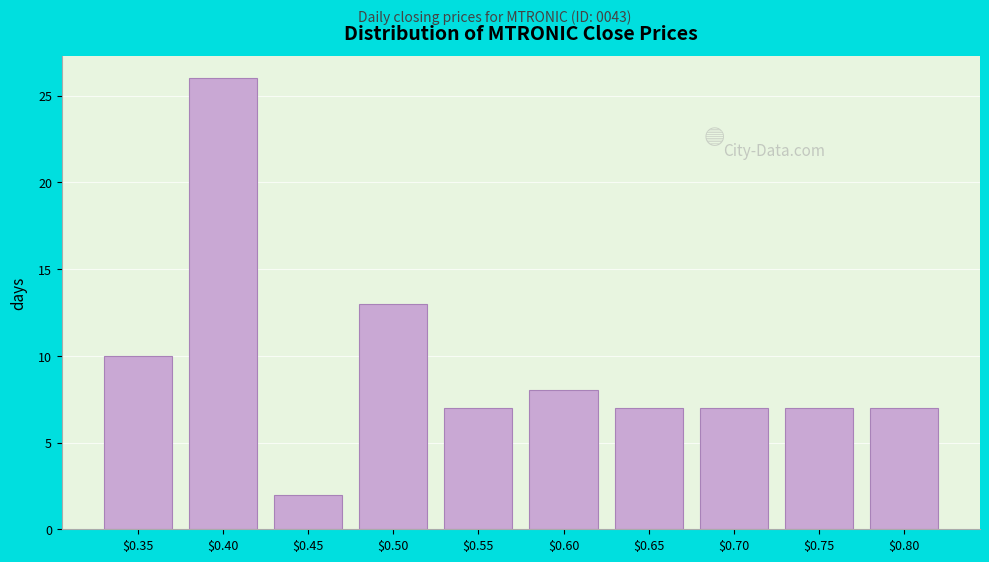

Reading left to right, extract all data points from this chart.

10	26	2	13	7	8	7	7	7	7